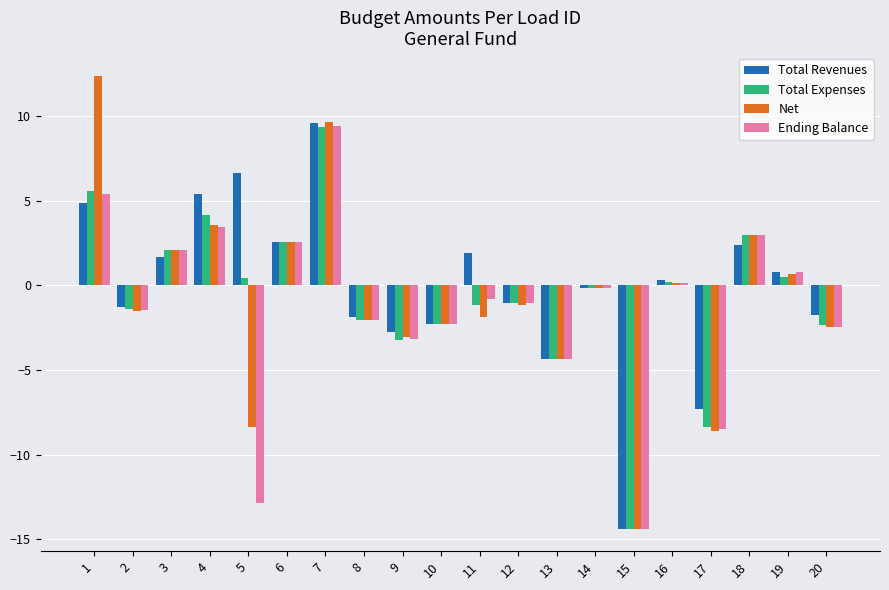

What is the difference between the maximum and minimum values in the Net series?

26.7